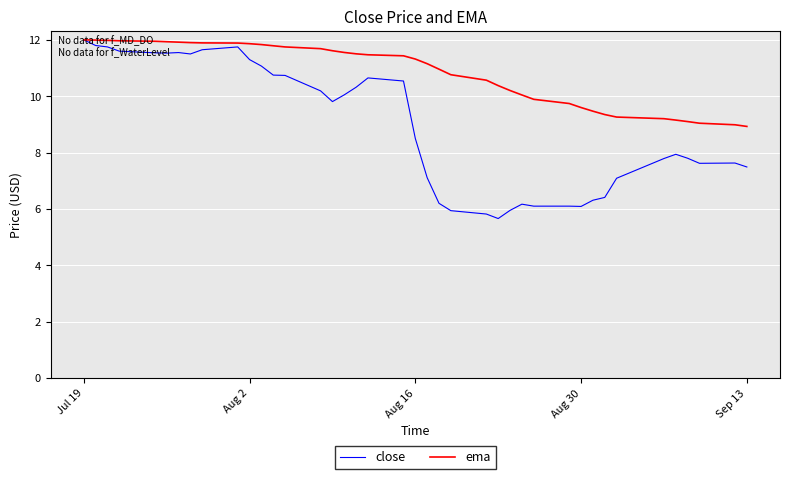

Which series has the largest range (max minus min)?

close